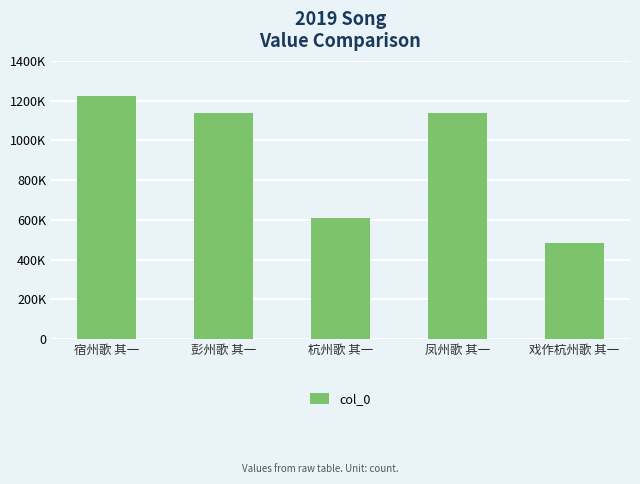

Does the chart contain any negative values?

No